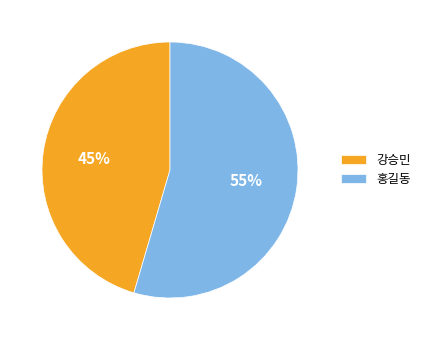

Do 강승민 and 홍길동 together represent more than half of the pie?

Yes